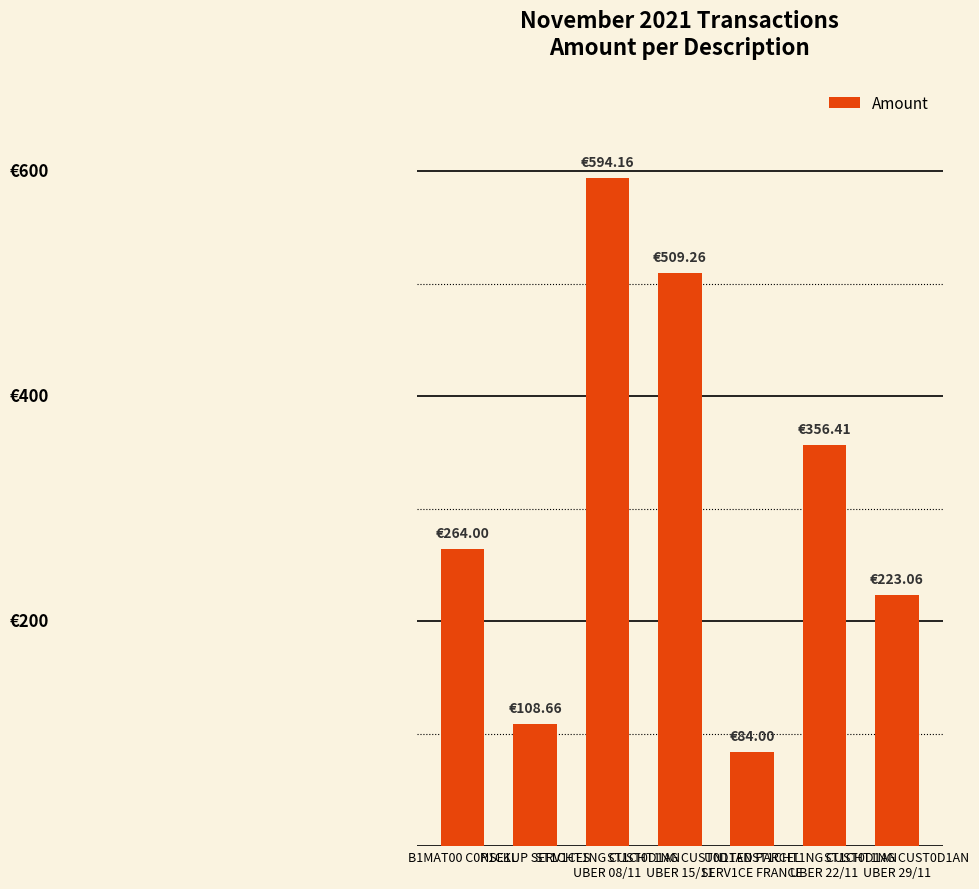

Are the bars horizontal?

No